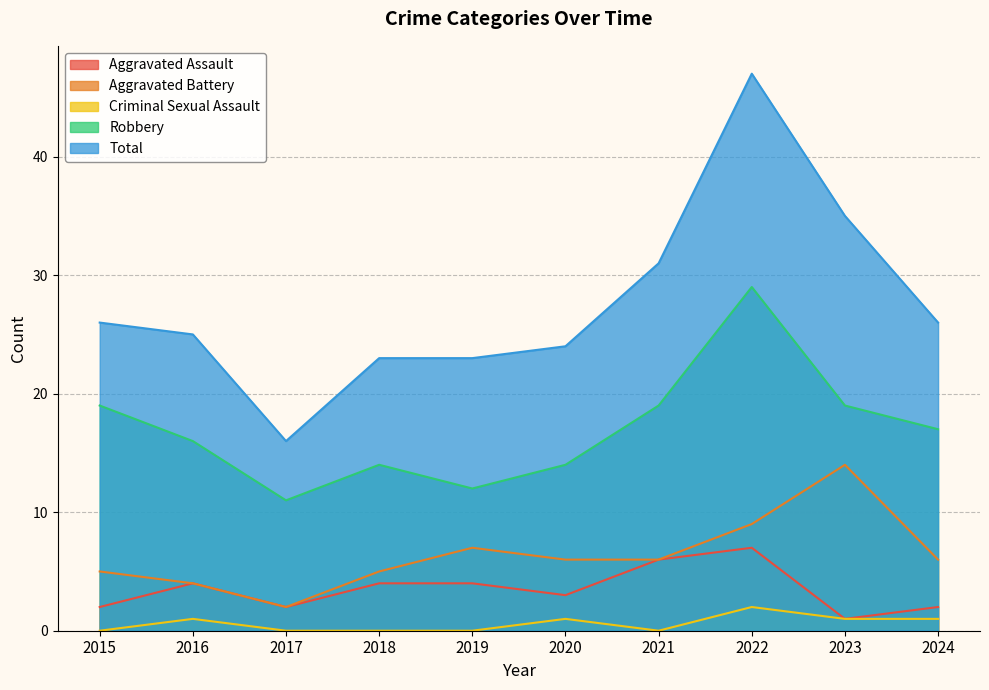

List the series in order of their peak value, highest first.

Total, Robbery, Aggravated Battery, Aggravated Assault, Criminal Sexual Assault